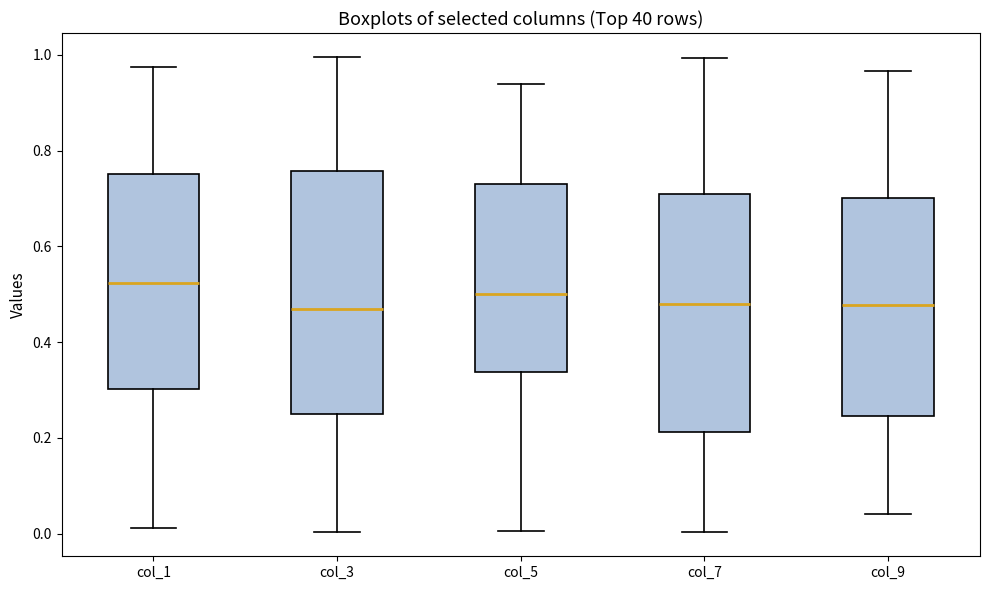

Reading left to right, transcribe this box plot: for each box, give where its median line is, the range the box spans, and where its two whiskers end, as read against the y-axis. The values are not printed on the chart, so give them approximately, as read against the axis.

col_1: median 0.52, box 0.30 to 0.76, whiskers 0.02 to 0.98
col_3: median 0.46, box 0.24 to 0.76, whiskers 0.00 to 1.00
col_5: median 0.50, box 0.34 to 0.74, whiskers 0.00 to 0.94
col_7: median 0.48, box 0.22 to 0.70, whiskers 0.00 to 1.00
col_9: median 0.48, box 0.24 to 0.70, whiskers 0.04 to 0.96